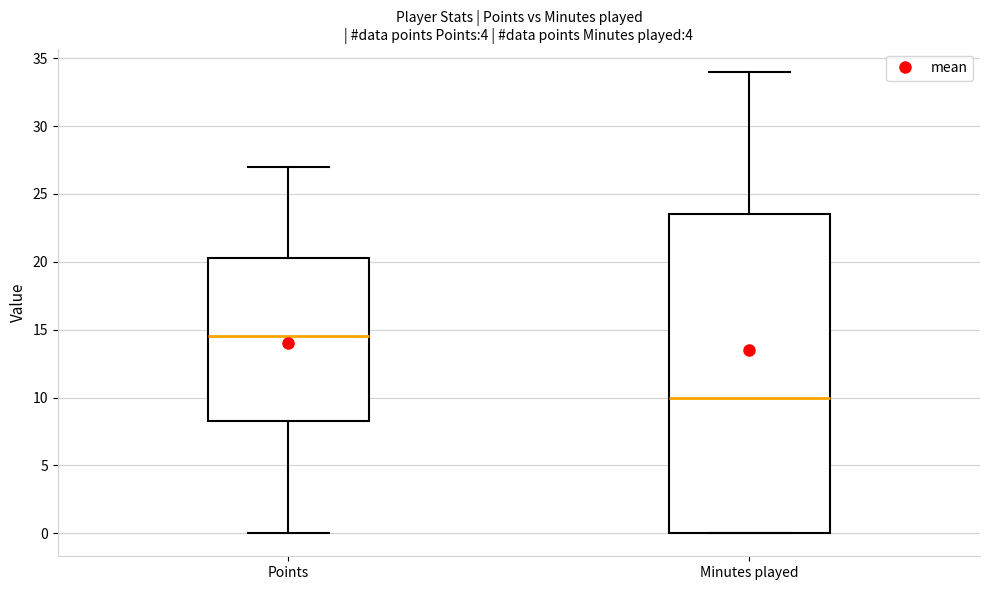

Which box's median line is the lowest?

Minutes played